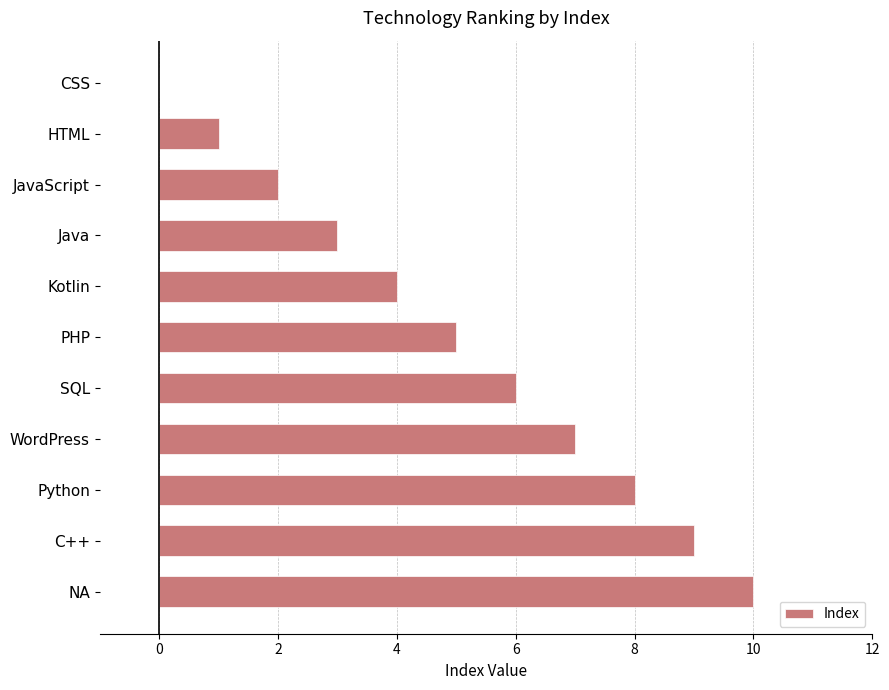

Read the value at PHP.

5